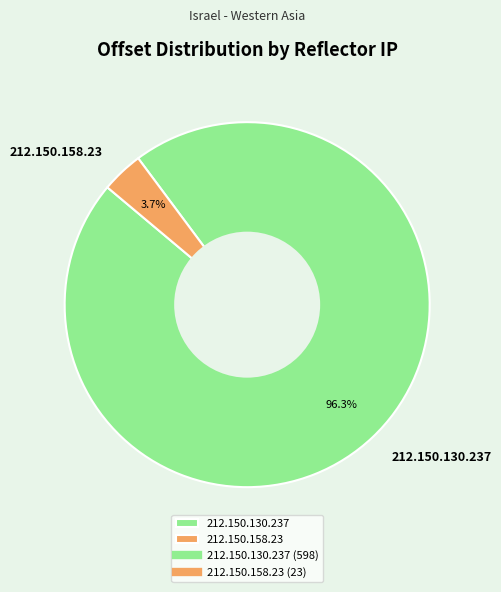

What percentage is NOT represented by 212.150.158.23?

96.3%